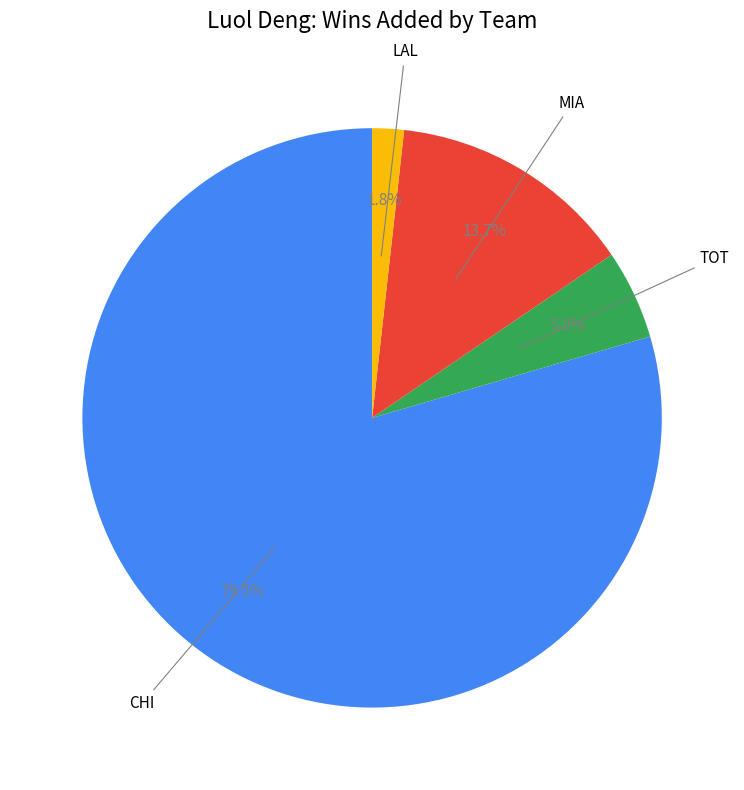

Is there a majority slice in this chart?

Yes